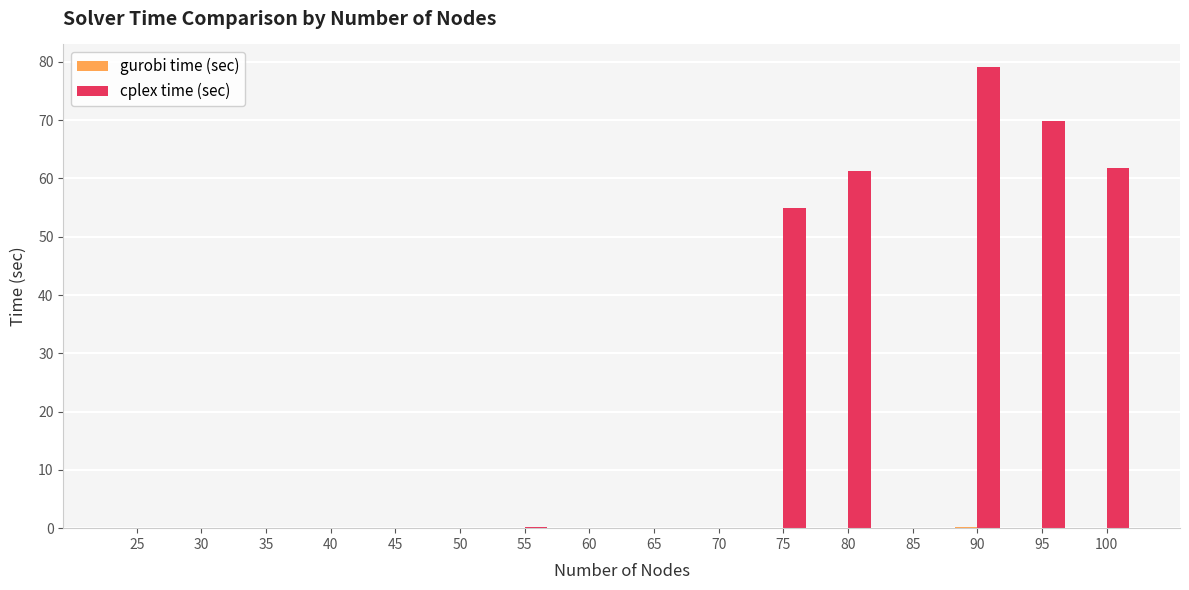

What is the greatest value displayed?

79.0